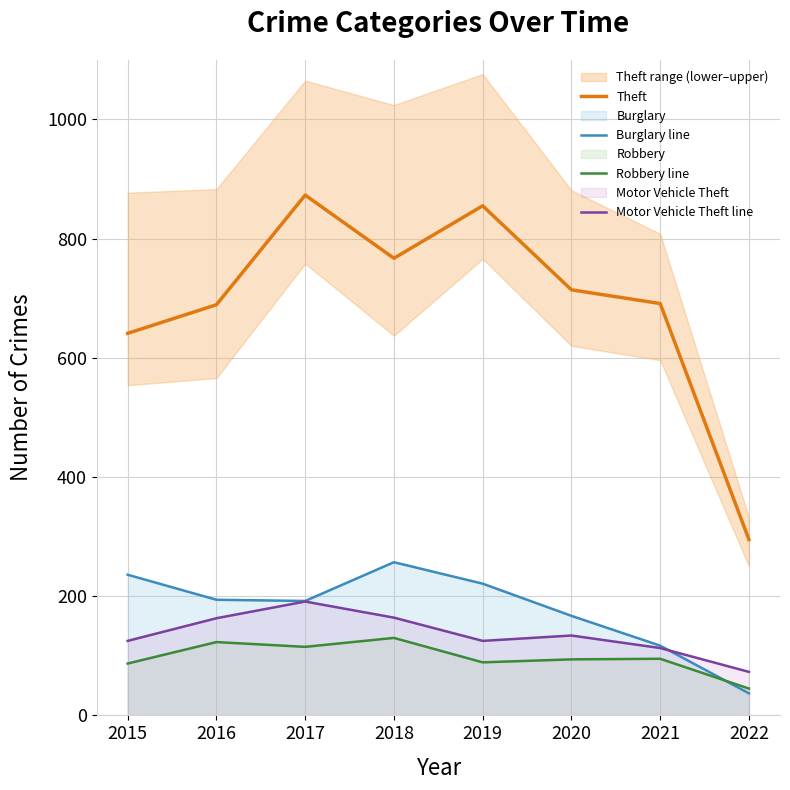

Which series has the largest total across all categories?

Theft